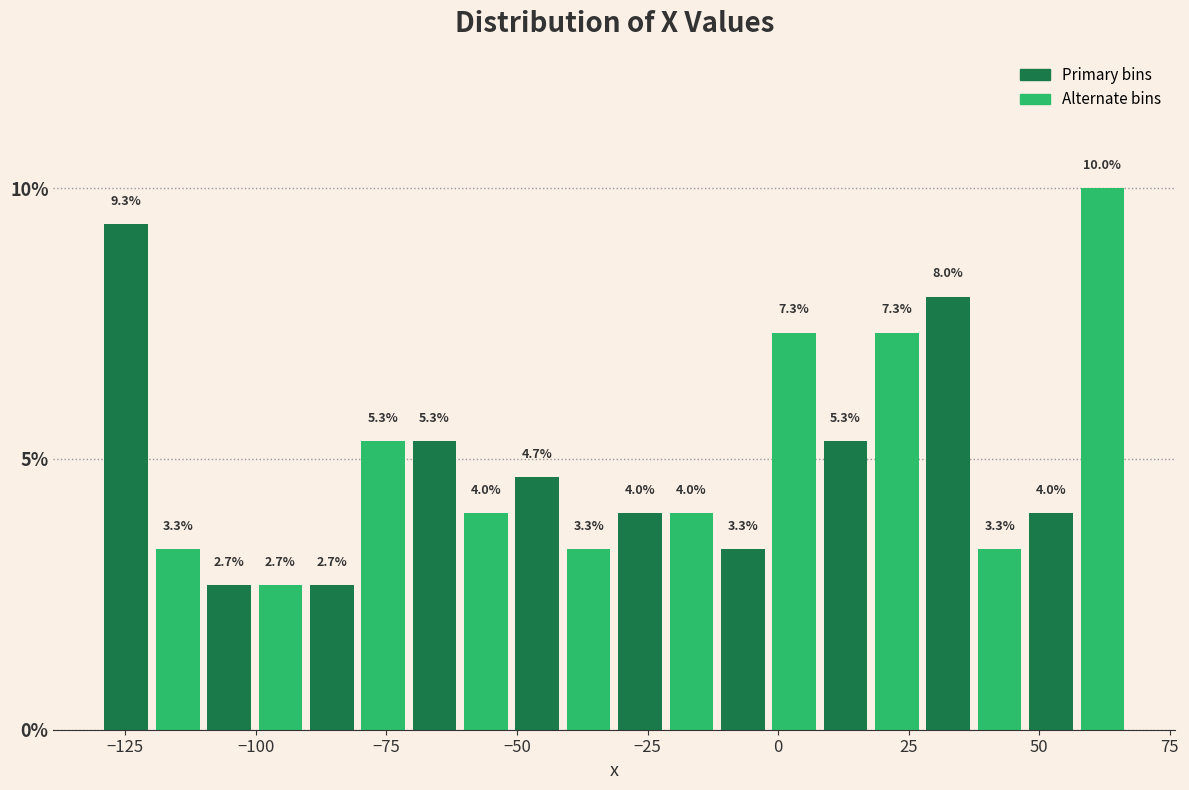

Read against the x-axis, roughly where is the centre of the tallest bar?

60